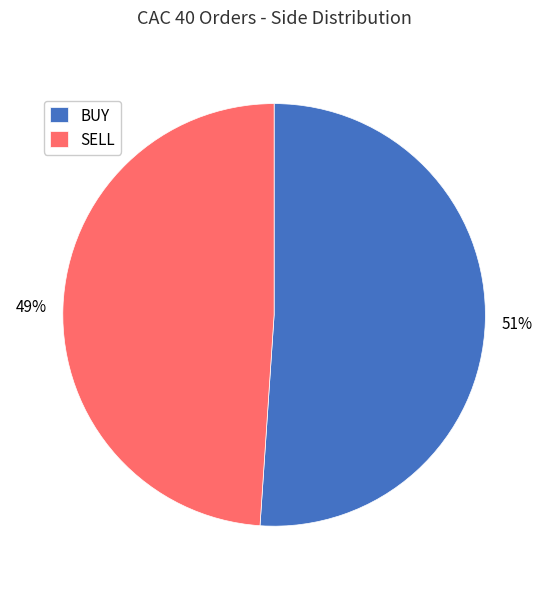

How many segments does this pie chart have?

2